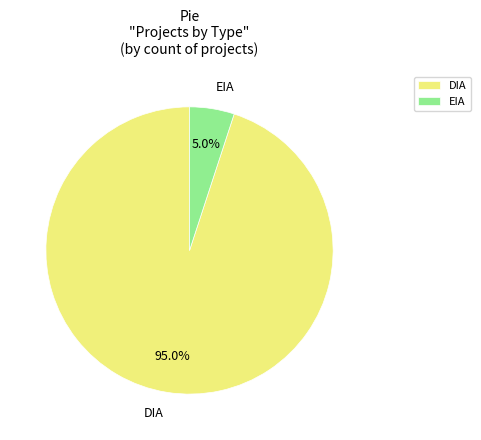

What percentage is NOT represented by EIA?

95.0%